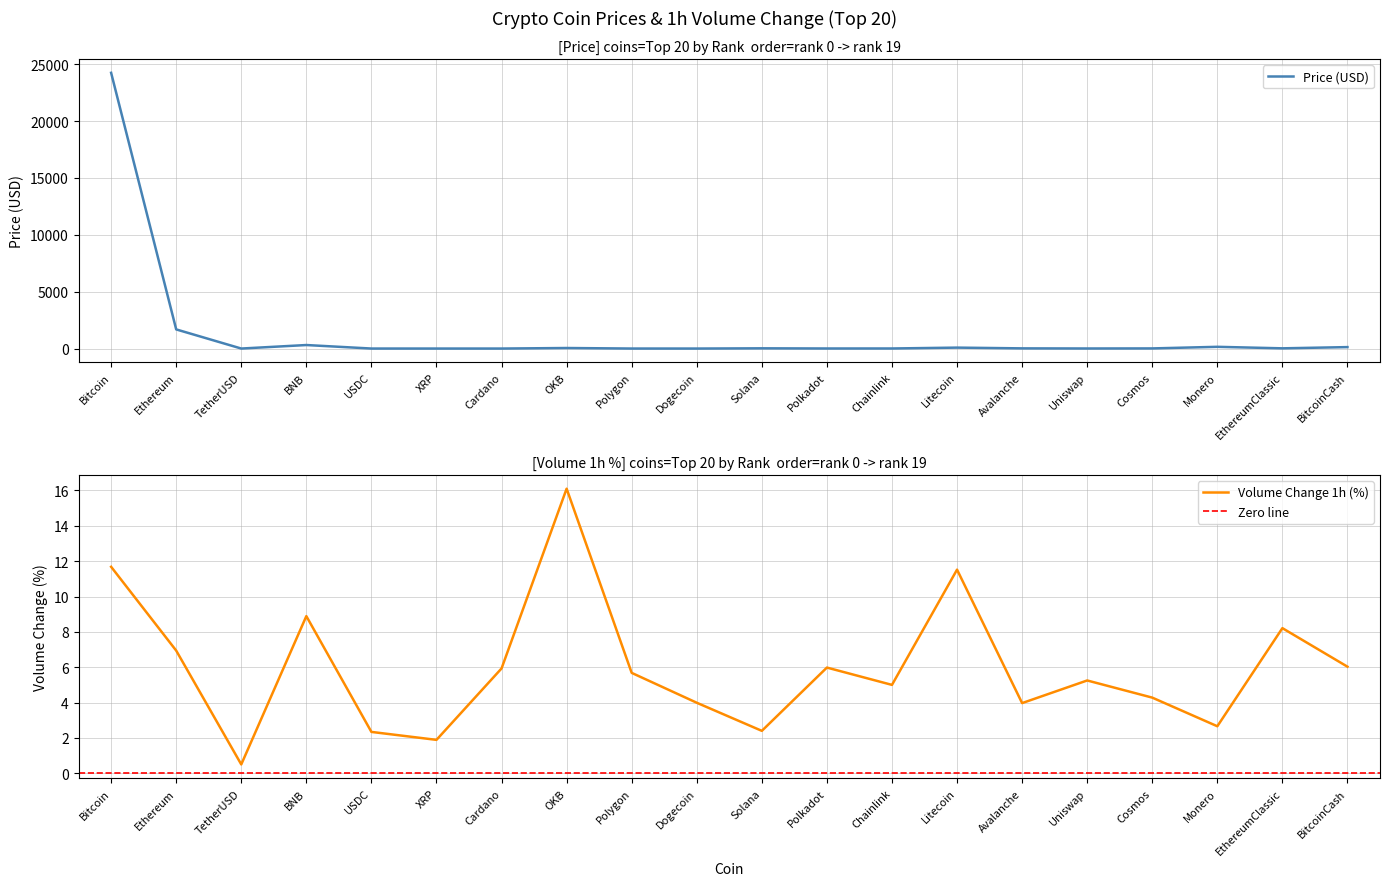

What is the maximum value shown in the chart?

24248.6